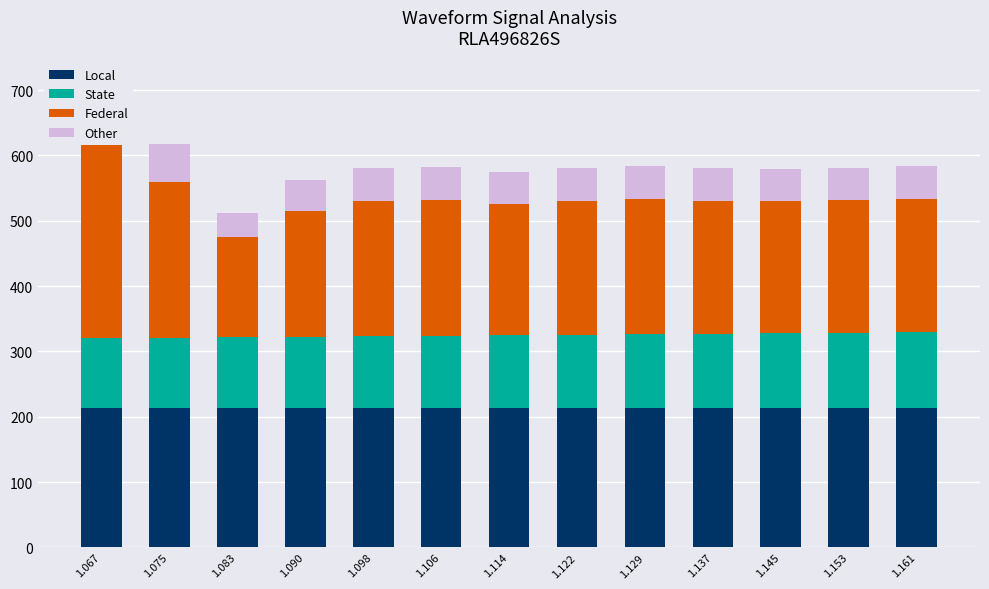

What is the average value of the Federal series?

210.6